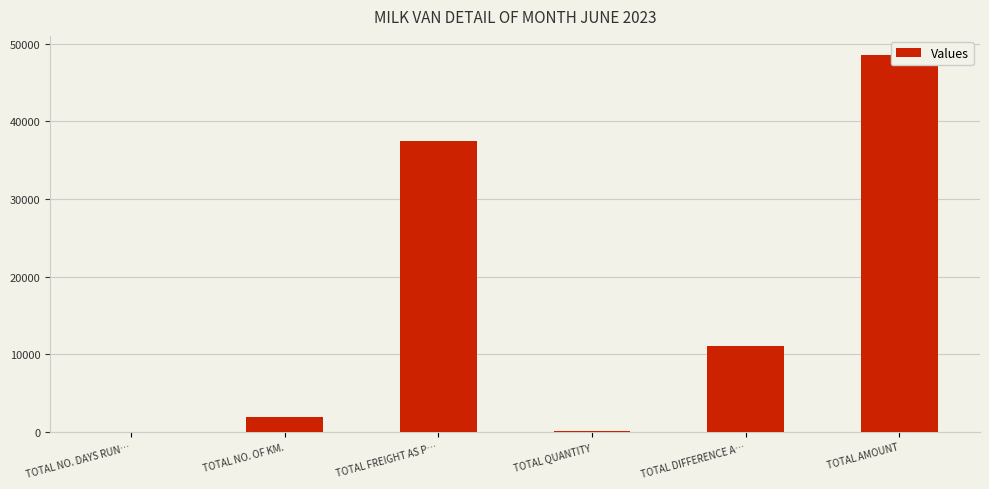

Reading left to right, what are all the values shown in this chart?

TOTAL NO. DAYS RUN…=17.0	TOTAL NO. OF KM.=1919.0	TOTAL FREIGHT AS P…=37476.0	TOTAL QUANTITY=144.5	TOTAL DIFFERENCE A…=11088.0	TOTAL AMOUNT=48564.0